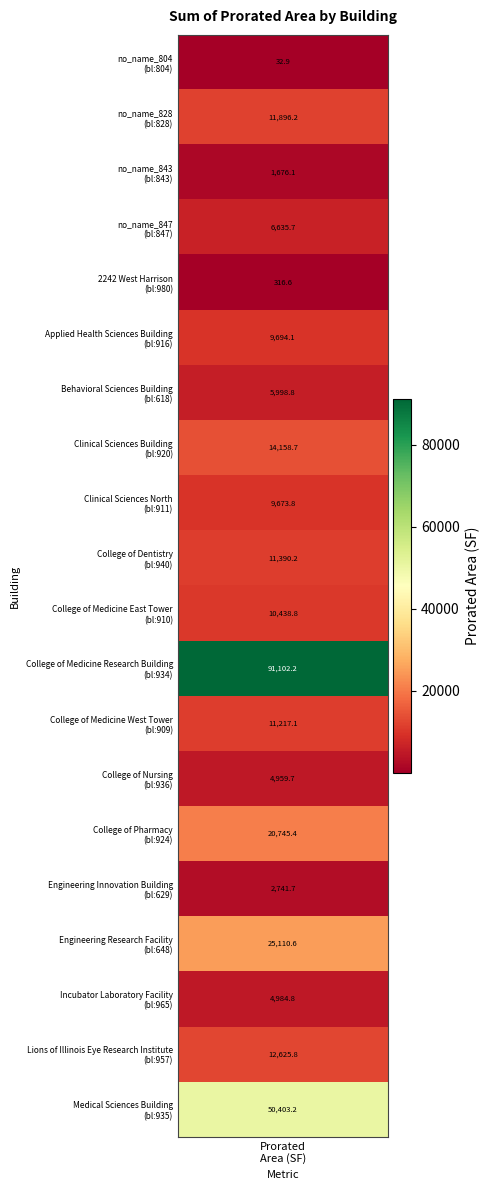

What is the difference between the values at 11 and 7?

76943.4